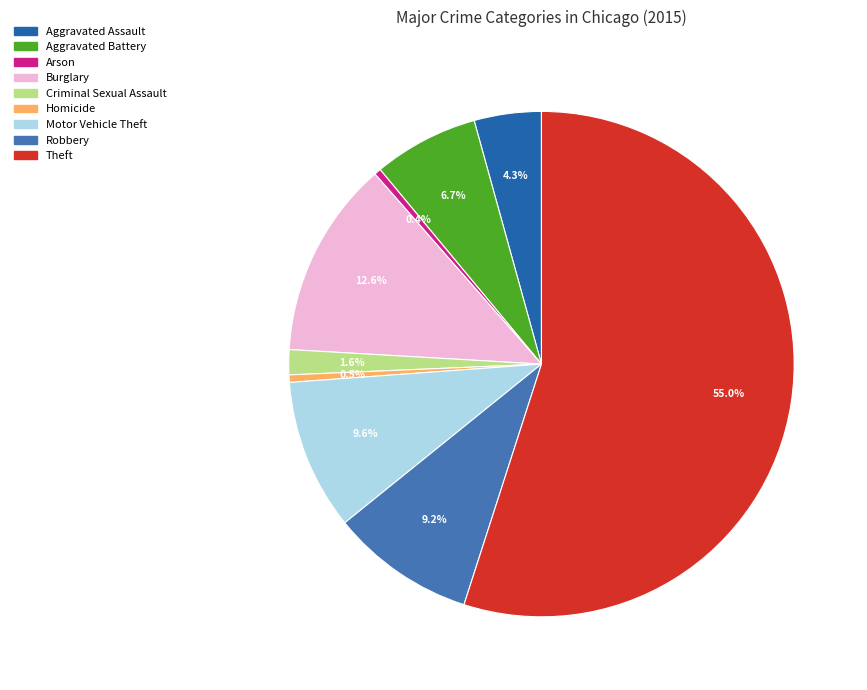

True or false: Criminal Sexual Assault accounts for 2% of the total.

True